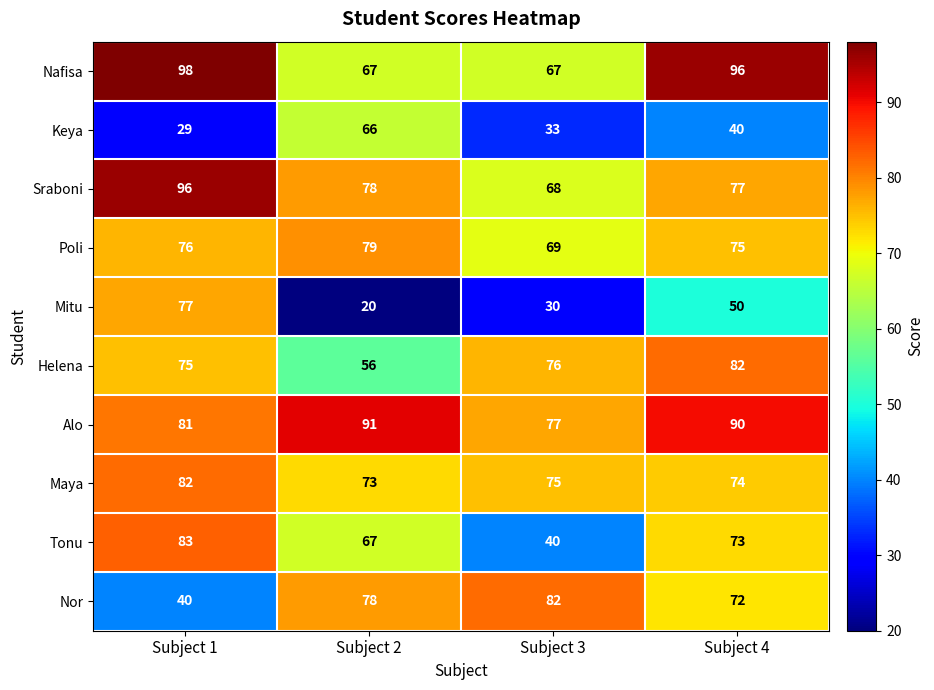

List the labels in order of Mitu value, largest first.

Subject 1, Subject 4, Subject 3, Subject 2